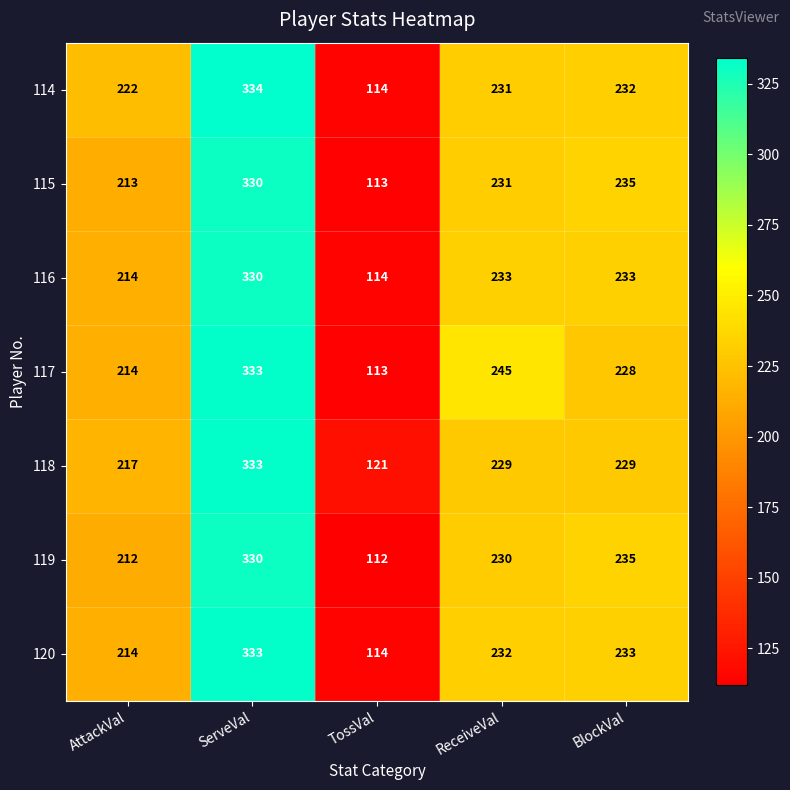

What is the difference between the 118 values at BlockVal and ServeVal?

104